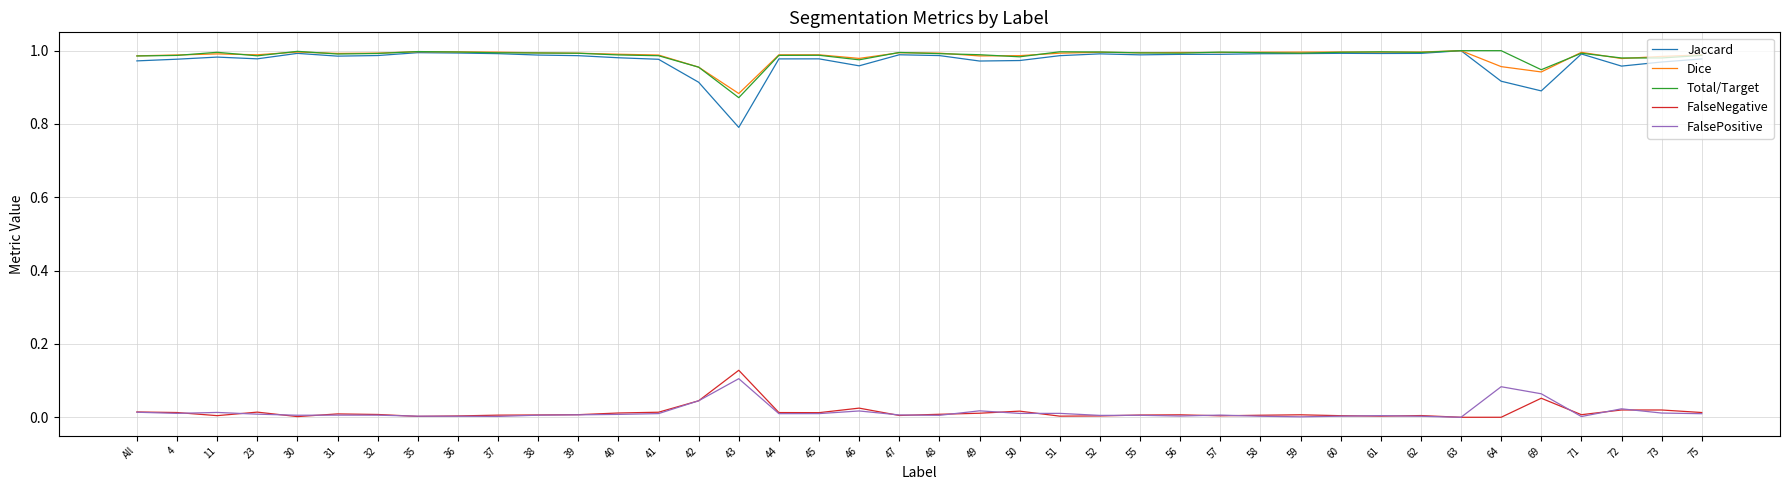

True or false: Jaccard and FalseNegative intersect in this chart.

False